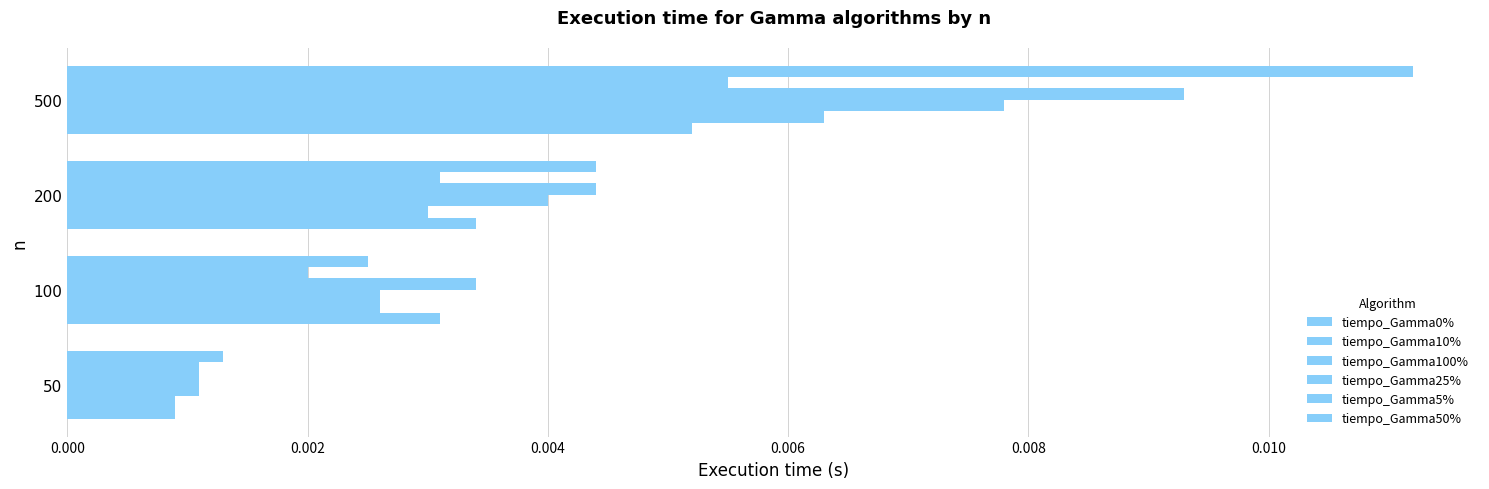

Count the number of data series in this chart.

6